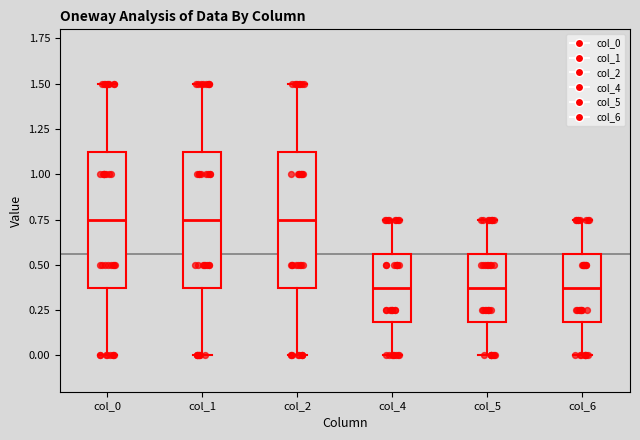

Reading left to right, read every box against the y-axis: the position of its median line, the range the box covers, and the ends of its whiskers. The values are not printed on the chart, so give them approximately, as read against the axis.

col_0: median 0.75, box 0.40 to 1.15, whiskers 0.00 to 1.50
col_1: median 0.75, box 0.40 to 1.15, whiskers 0.00 to 1.50
col_2: median 0.75, box 0.40 to 1.15, whiskers 0.00 to 1.50
col_4: median 0.40, box 0.20 to 0.55, whiskers 0.00 to 0.75
col_5: median 0.40, box 0.20 to 0.55, whiskers 0.00 to 0.75
col_6: median 0.40, box 0.20 to 0.55, whiskers 0.00 to 0.75